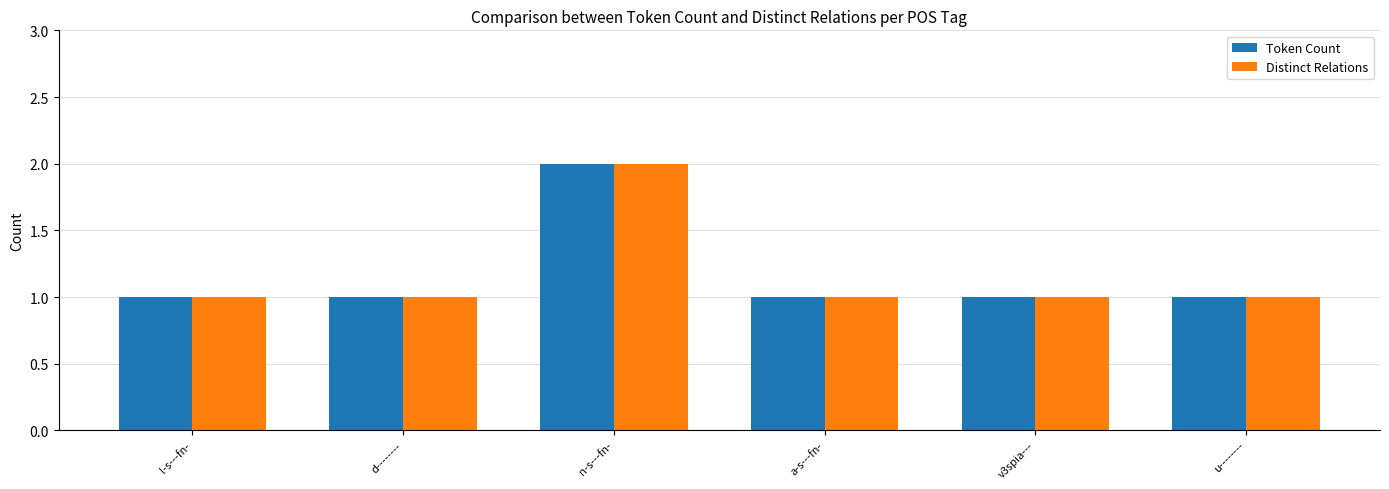

Reading left to right, transcribe all the data shown in this chart.

Token Count: l-s---fn-=1	d--------=1	n-s---fn-=2	a-s---fn-=1	v3spia---=1	u--------=1
Distinct Relations: l-s---fn-=1	d--------=1	n-s---fn-=2	a-s---fn-=1	v3spia---=1	u--------=1